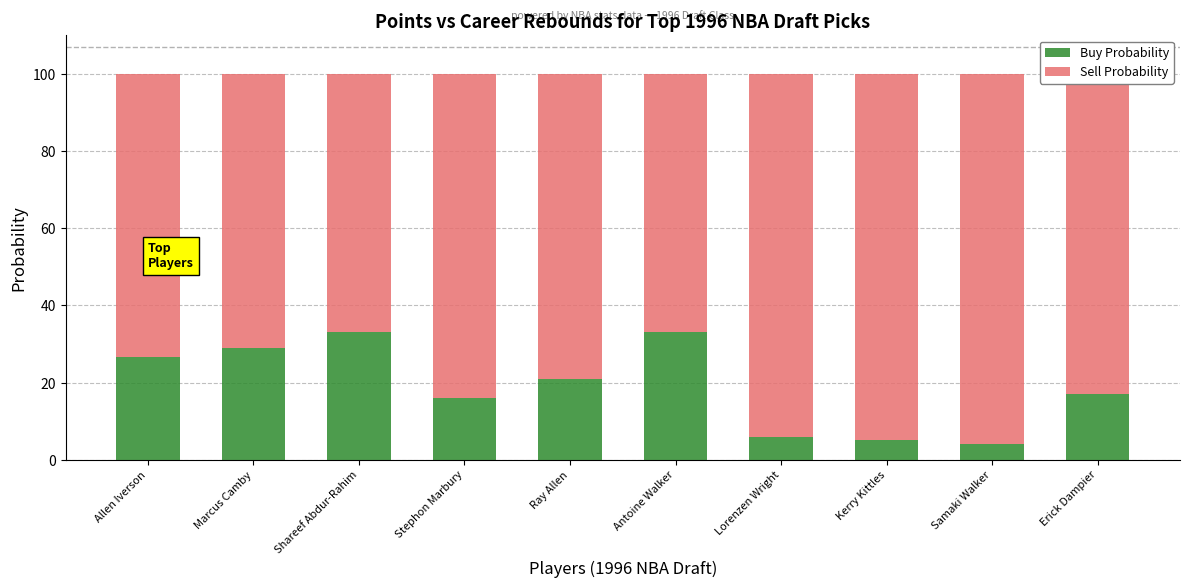

What are all the series names shown in the legend?

Buy Probability, Sell Probability